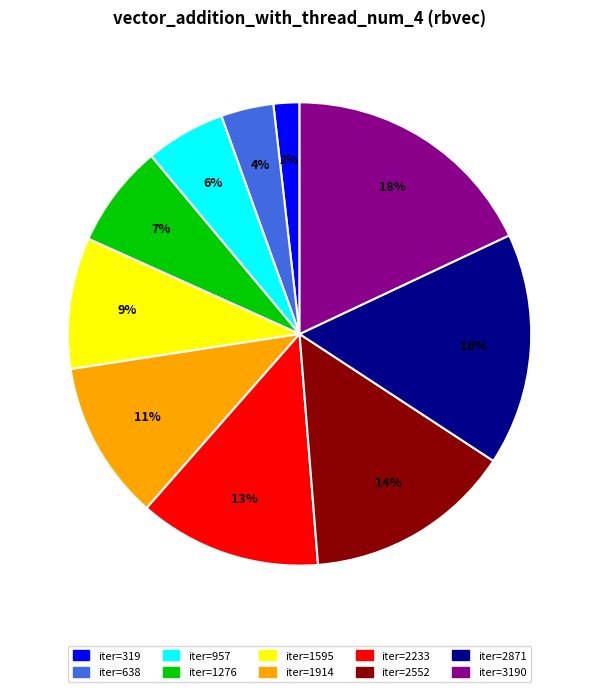

Which slice is the largest?

iter=3190